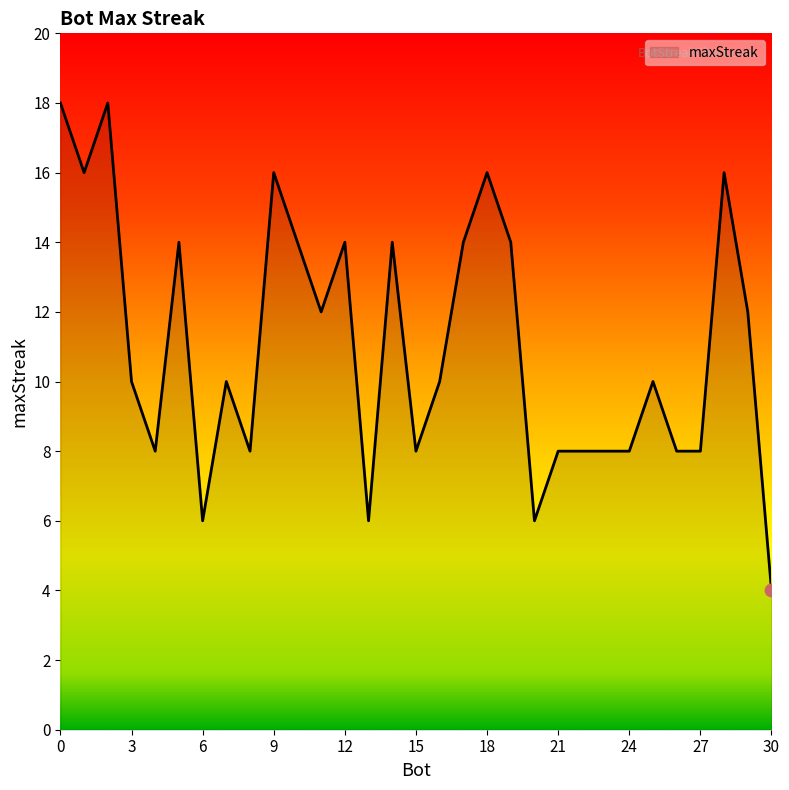

What is the smallest value displayed?

4